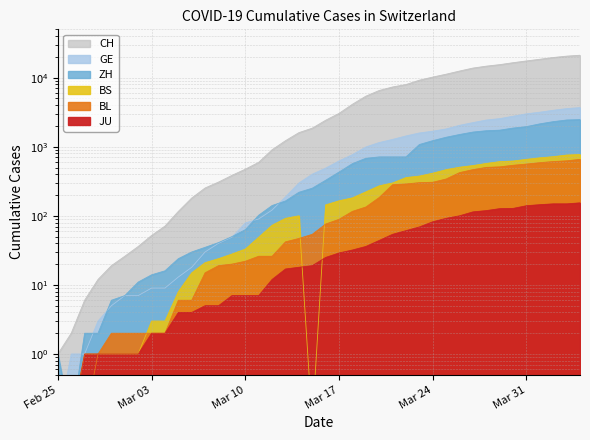

What is the average value of the GE series?

1049.0